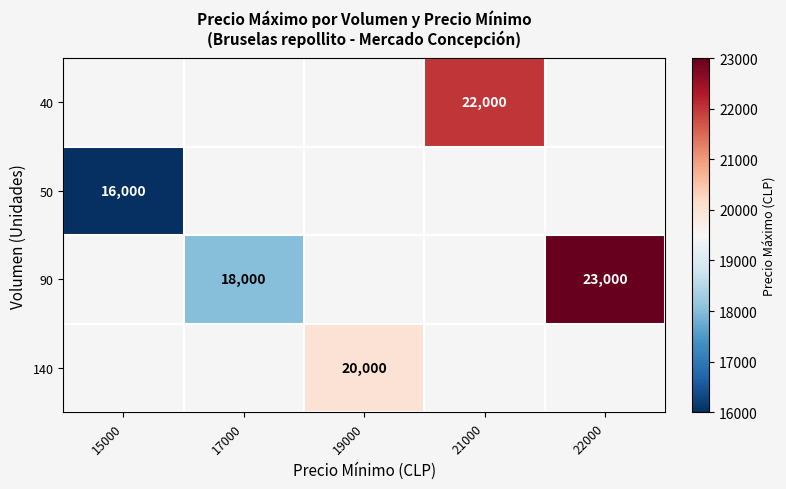

The 90 series shows 6003 at 22000. True or false?

False